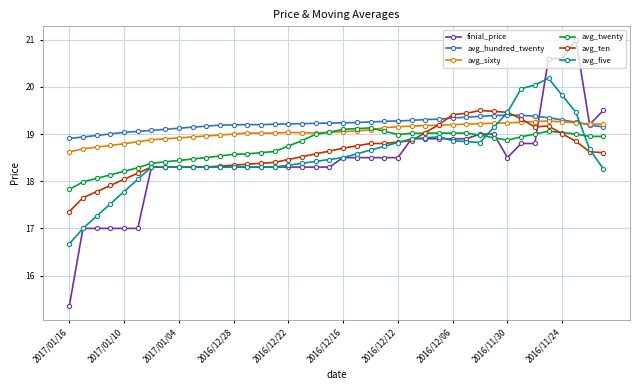

True or false: avg_sixty has more than 1 interior local peaks.

True